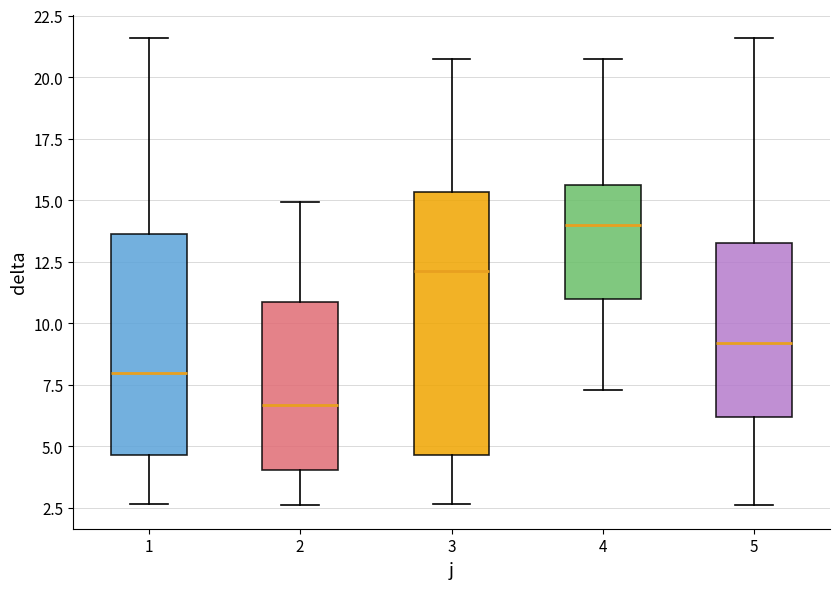

Where does the median line of the box at x = 5 sit on the y-axis? The values are not printed on the chart, so give them approximately, as read against the axis.

9.0